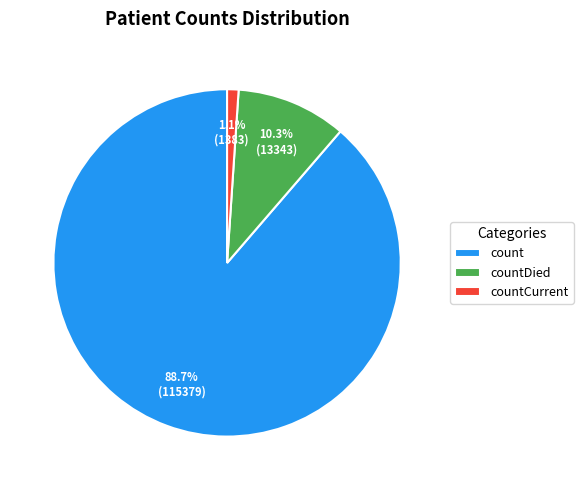

True or false: countDied accounts for 10% of the total.

True